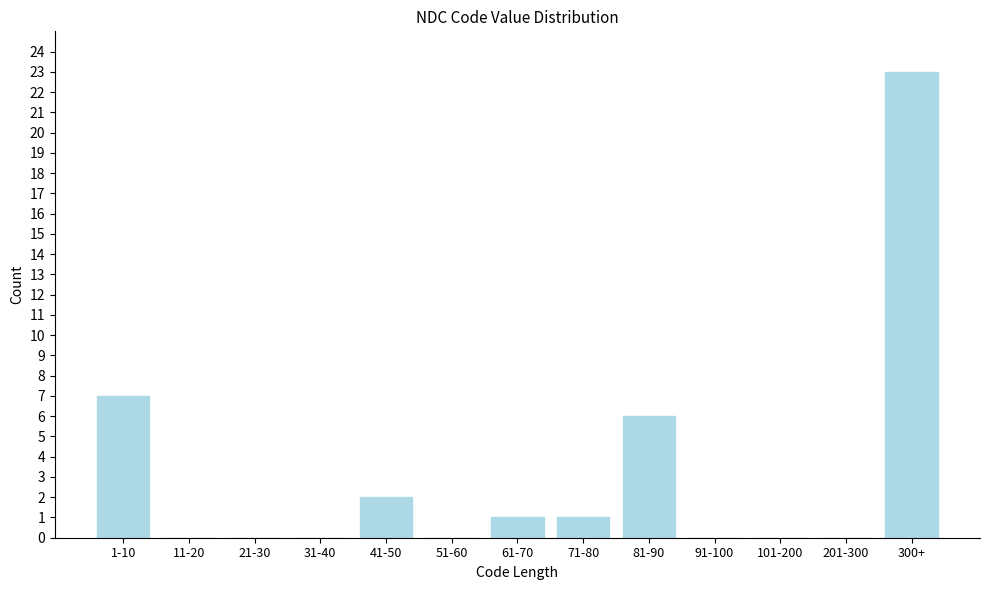

Reading left to right, what are all the values shown in this chart?

1-10=7	11-20=0	21-30=0	31-40=0	41-50=2	51-60=0	61-70=1	71-80=1	81-90=6	91-100=0	101-200=0	201-300=0	300+=23